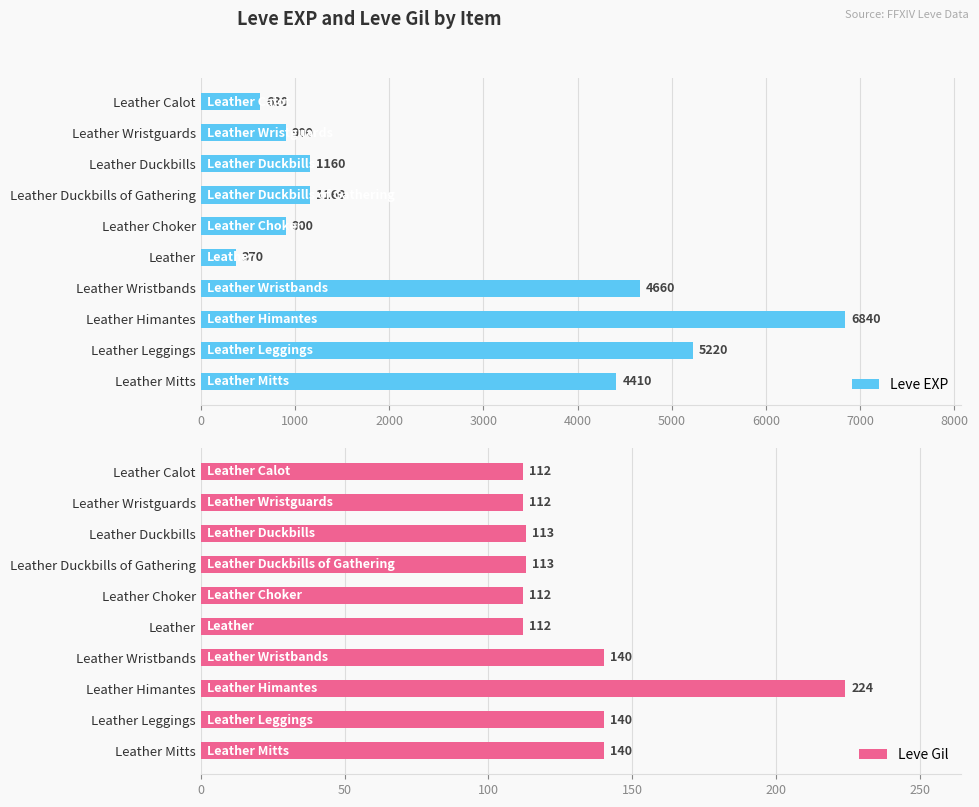

How many distinct data groups are displayed?

2